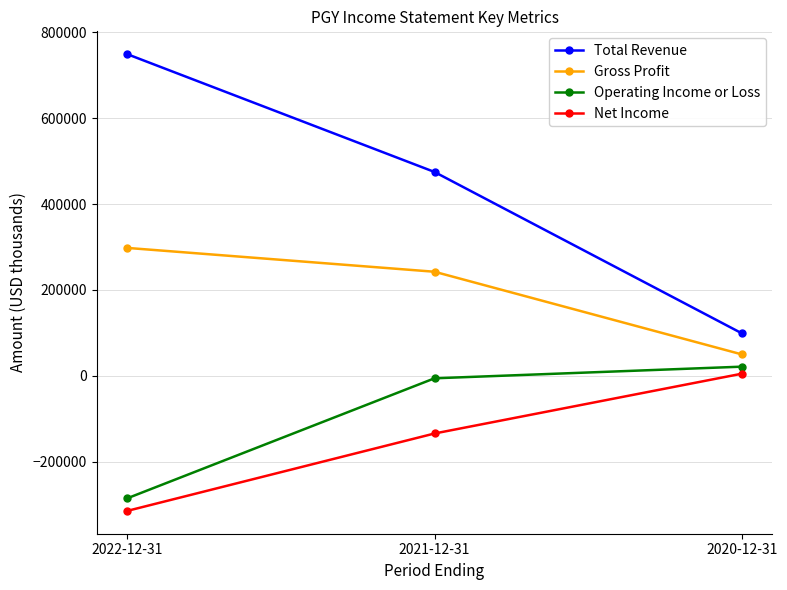

What is the difference between the Total Revenue values at 2020-12-31 and 2021-12-31?

375600